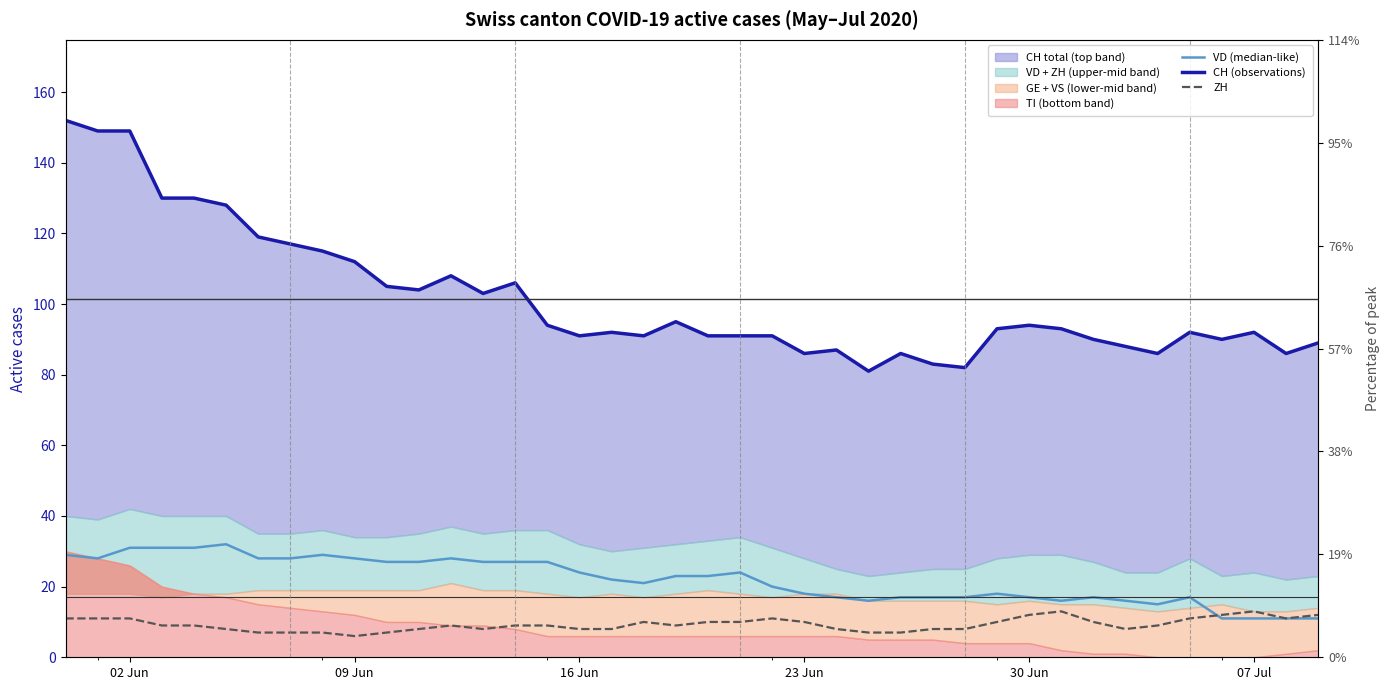

True or false: CH (observations) has a value of 181 at 13.

False